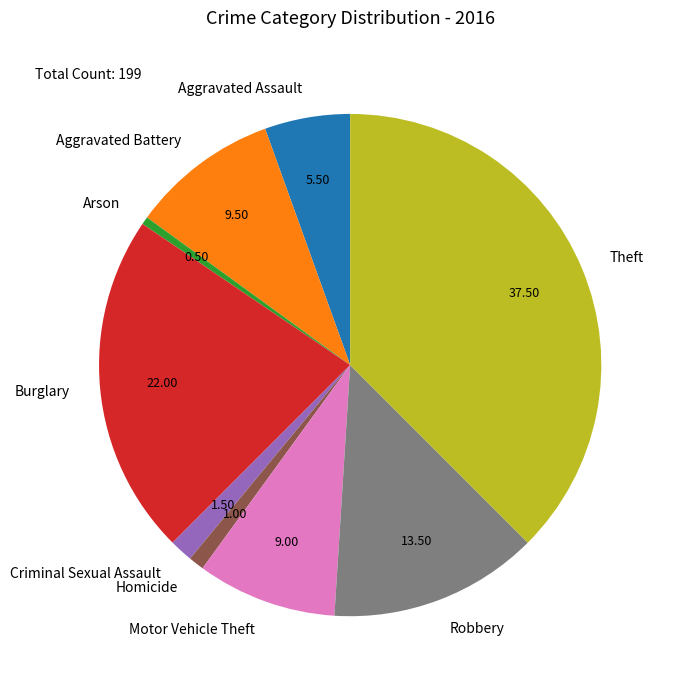

Combined, do Theft and Aggravated Assault account for over 50%?

No